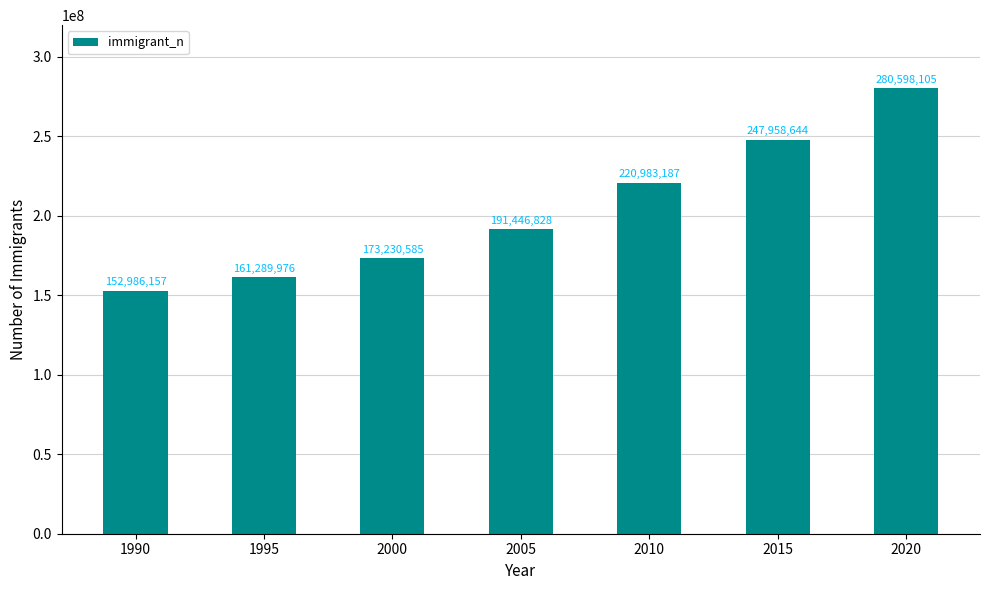

Does the chart contain stacked bars?

No